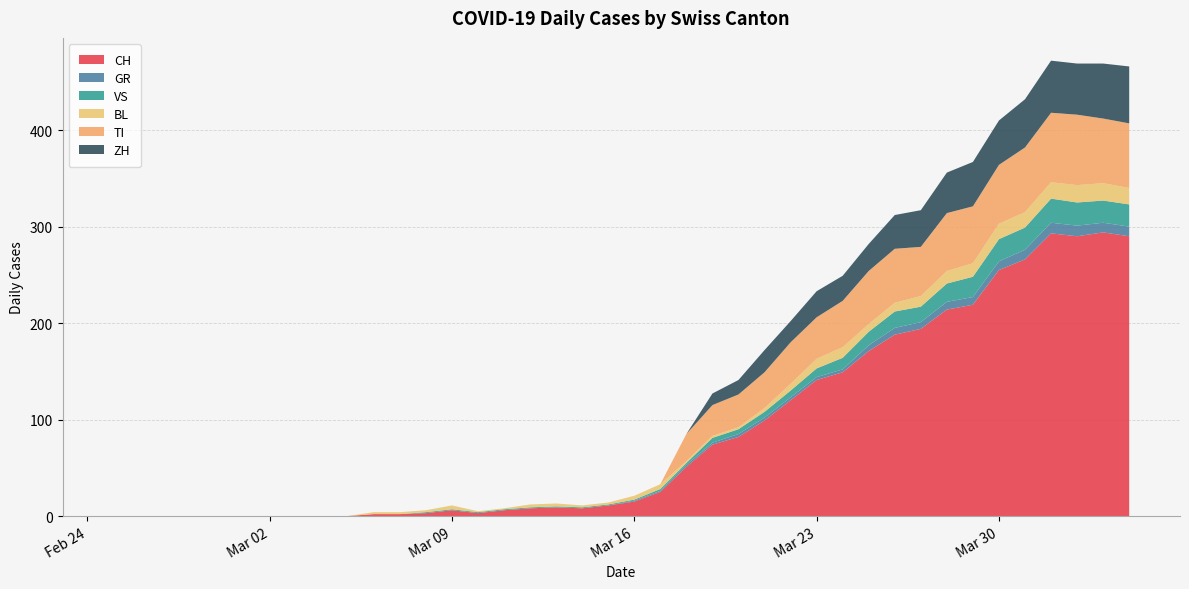

Reading right to left, transcribe all the data shown in this chart.

CH: 2020-04-04=290	2020-04-03=294	2020-04-02=290	2020-04-01=293	2020-03-31=266	2020-03-30=255	2020-03-29=219	2020-03-28=214	2020-03-27=194	2020-03-26=188	2020-03-25=171	2020-03-24=149	2020-03-23=141	2020-03-22=120	2020-03-21=99	2020-03-20=82	2020-03-19=74	2020-03-18=51	2020-03-17=25	2020-03-16=15	2020-03-15=11	2020-03-14=8	2020-03-13=9	2020-03-12=8	2020-03-11=6	2020-03-10=3	2020-03-09=6	2020-03-08=3	2020-03-07=2	2020-03-06=2	2020-03-05=0	2020-03-04=0	2020-03-03=0	2020-03-02=0	2020-03-01=0	2020-02-29=0	2020-02-28=0	2020-02-27=0	2020-02-26=0	2020-02-25=0
GR: 2020-04-04=10	2020-04-03=10	2020-04-02=11	2020-04-01=11	2020-03-31=10	2020-03-30=9	2020-03-29=8	2020-03-28=8	2020-03-27=7	2020-03-26=7	2020-03-25=6	2020-03-24=3	2020-03-23=3	2020-03-22=3	2020-03-21=3	2020-03-20=3	2020-03-19=2	2020-03-18=2	2020-03-17=1	2020-03-16=1	2020-03-15=0	2020-03-14=0	2020-03-13=0	2020-03-12=0	2020-03-11=0	2020-03-10=0	2020-03-09=0	2020-03-08=0	2020-03-07=0	2020-03-06=0	2020-03-05=0	2020-03-04=0	2020-03-03=0	2020-03-02=0	2020-03-01=0	2020-02-29=0	2020-02-28=0	2020-02-27=0	2020-02-26=0	2020-02-25=0
VS: 2020-04-04=23	2020-04-03=23	2020-04-02=24	2020-04-01=25	2020-03-31=23	2020-03-30=23	2020-03-29=21	2020-03-28=19	2020-03-27=16	2020-03-26=17	2020-03-25=14	2020-03-24=12	2020-03-23=9	2020-03-22=7	2020-03-21=6	2020-03-20=5	2020-03-19=5	2020-03-18=2	2020-03-17=2	2020-03-16=1	2020-03-15=1	2020-03-14=1	2020-03-13=1	2020-03-12=1	2020-03-11=1	2020-03-10=1	2020-03-09=1	2020-03-08=1	2020-03-07=0	2020-03-06=0	2020-03-05=0	2020-03-04=0	2020-03-03=0	2020-03-02=0	2020-03-01=0	2020-02-29=0	2020-02-28=0	2020-02-27=0	2020-02-26=0	2020-02-25=0
BL: 2020-04-04=17	2020-04-03=18	2020-04-02=18	2020-04-01=17	2020-03-31=16	2020-03-30=16	2020-03-29=14	2020-03-28=13	2020-03-27=11	2020-03-26=9	2020-03-25=8	2020-03-24=11	2020-03-23=10	2020-03-22=7	2020-03-21=4	2020-03-20=2	2020-03-19=2	2020-03-18=2	2020-03-17=5	2020-03-16=4	2020-03-15=2	2020-03-14=2	2020-03-13=3	2020-03-12=3	2020-03-11=1	2020-03-10=1	2020-03-09=4	2020-03-08=2	2020-03-07=2	2020-03-06=2	2020-03-05=0	2020-03-04=0	2020-03-03=0	2020-03-02=0	2020-03-01=0	2020-02-29=0	2020-02-28=0	2020-02-27=0	2020-02-26=0	2020-02-25=0
TI: 2020-04-04=67	2020-04-03=67	2020-04-02=73	2020-04-01=72	2020-03-31=67	2020-03-30=61	2020-03-29=59	2020-03-28=60	2020-03-27=51	2020-03-26=56	2020-03-25=55	2020-03-24=48	2020-03-23=43	2020-03-22=43	2020-03-21=37	2020-03-20=34	2020-03-19=32	2020-03-18=28	2020-03-17=0	2020-03-16=0	2020-03-15=0	2020-03-14=0	2020-03-13=0	2020-03-12=0	2020-03-11=0	2020-03-10=0	2020-03-09=0	2020-03-08=0	2020-03-07=0	2020-03-06=0	2020-03-05=0	2020-03-04=0	2020-03-03=0	2020-03-02=0	2020-03-01=0	2020-02-29=0	2020-02-28=0	2020-02-27=0	2020-02-26=0	2020-02-25=0
ZH: 2020-04-04=59	2020-04-03=57	2020-04-02=53	2020-04-01=54	2020-03-31=50	2020-03-30=46	2020-03-29=46	2020-03-28=42	2020-03-27=38	2020-03-26=35	2020-03-25=28	2020-03-24=26	2020-03-23=27	2020-03-22=22	2020-03-21=23	2020-03-20=15	2020-03-19=12	2020-03-18=0	2020-03-17=0	2020-03-16=0	2020-03-15=0	2020-03-14=0	2020-03-13=0	2020-03-12=0	2020-03-11=0	2020-03-10=0	2020-03-09=0	2020-03-08=0	2020-03-07=0	2020-03-06=0	2020-03-05=0	2020-03-04=0	2020-03-03=0	2020-03-02=0	2020-03-01=0	2020-02-29=0	2020-02-28=0	2020-02-27=0	2020-02-26=0	2020-02-25=0